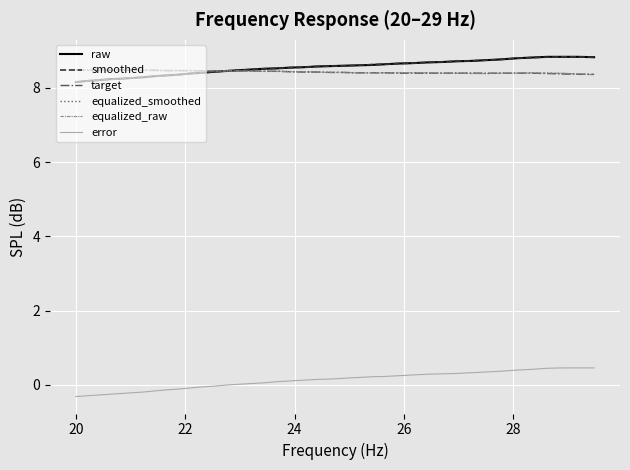

What is the greatest value displayed?

8.8